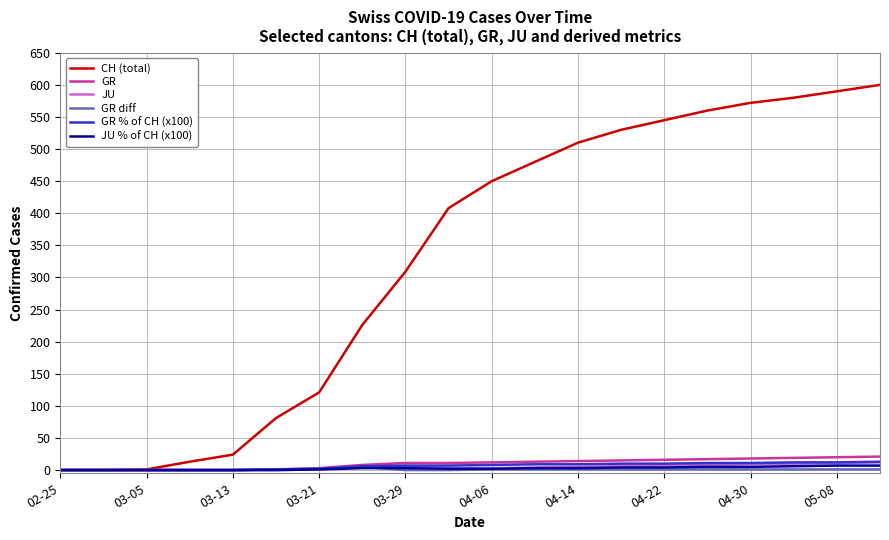

Which series has the widest spread of values?

CH (total)